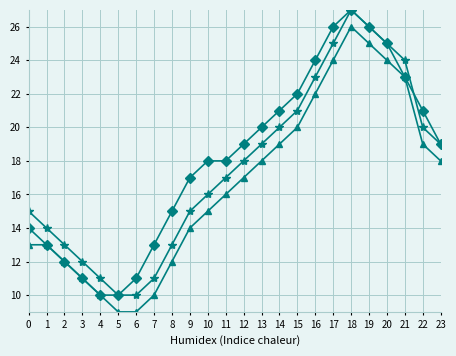

What is the smallest value displayed?

9